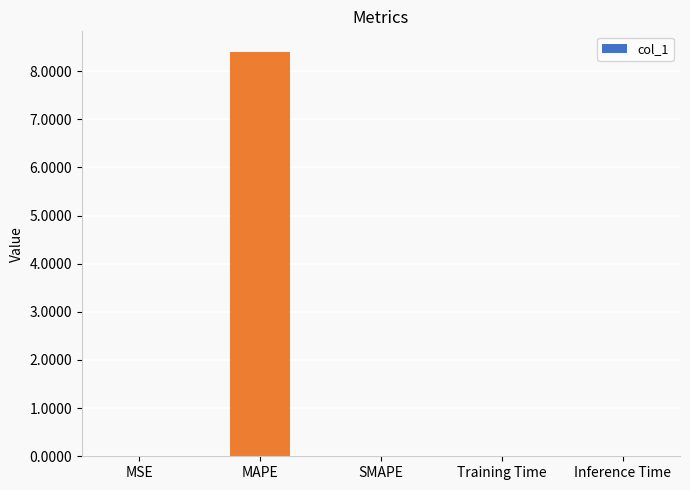

What is the sum of all values?

8.4